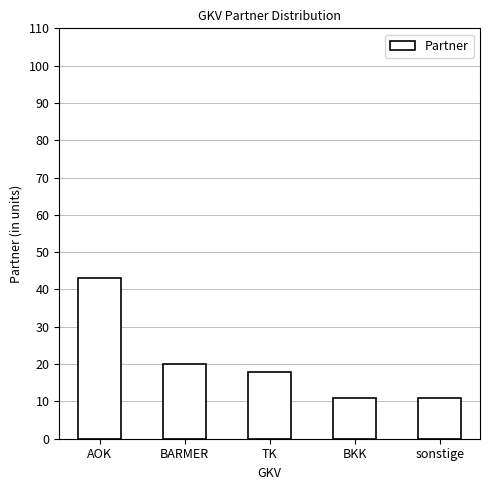

The value at BARMER is 20. True or false?

True